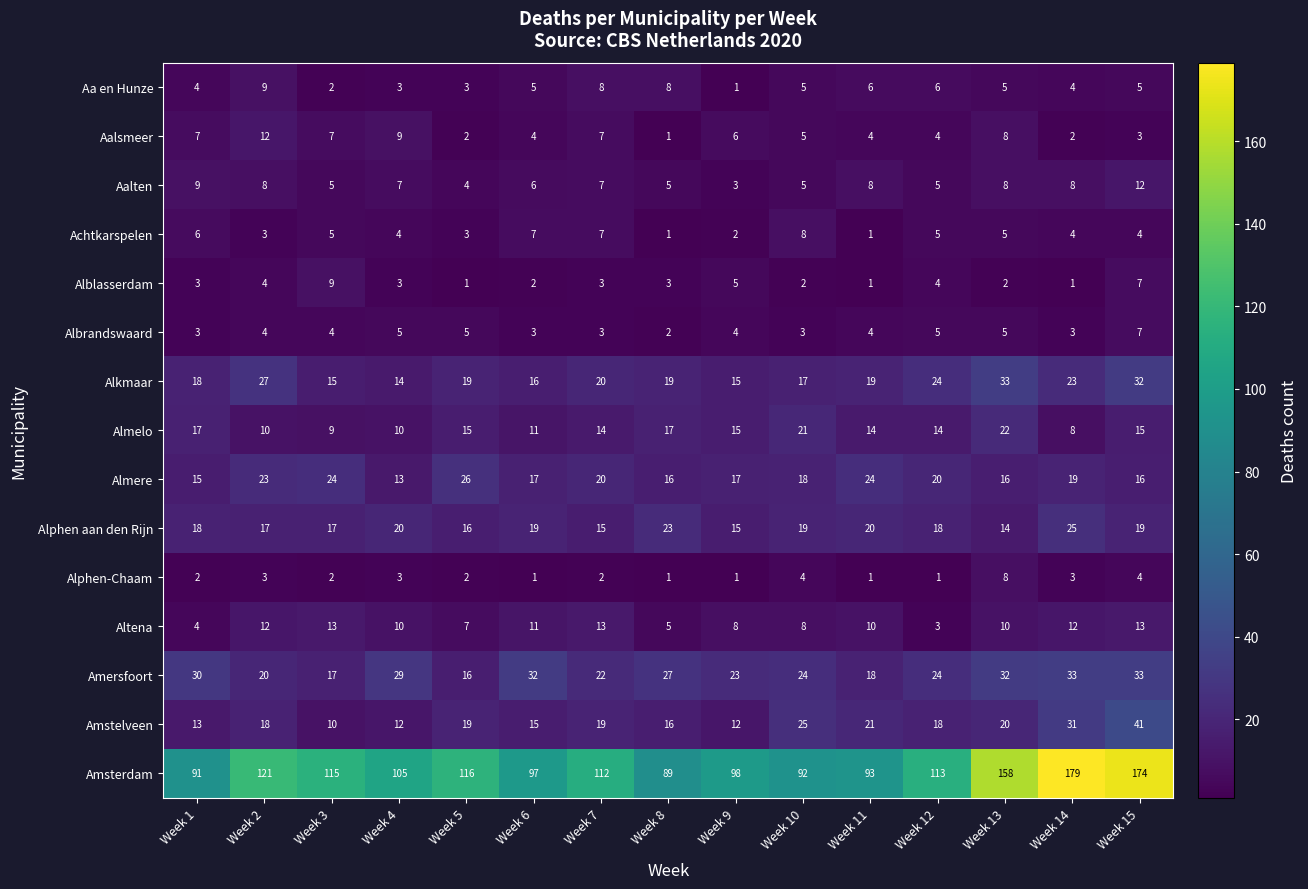

Is it true that Achtkarspelen equals 4 at Week 4?

True